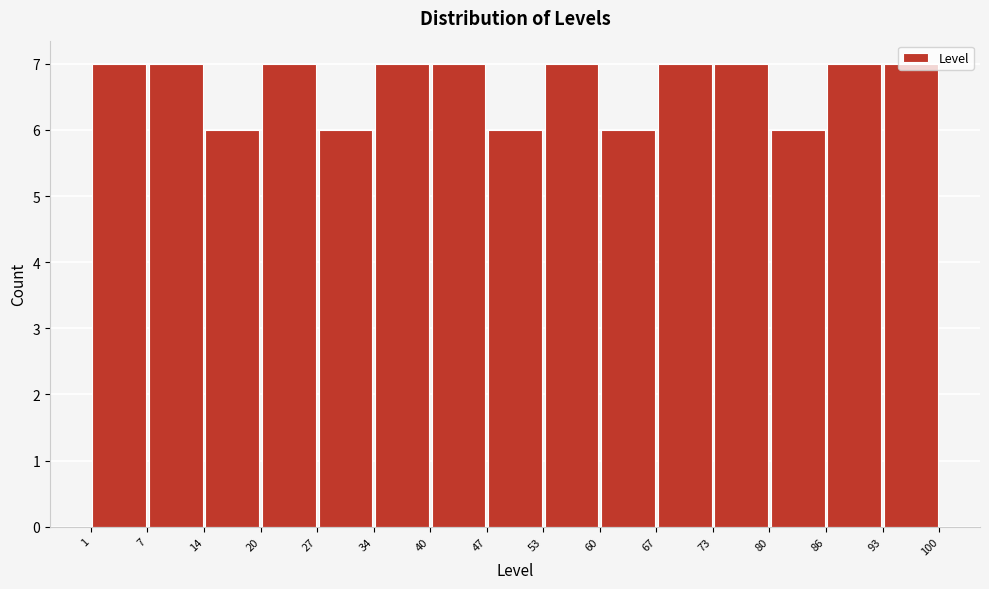

Reading left to right, transcribe this chart: for each bar, give the range it covers on the x-axis and its height. The values are not printed on the chart, so give them approximately, as read against the axis.

1 to 7: 7
7 to 14: 7
14 to 20: 6
20 to 27: 7
27 to 34: 6
34 to 40: 7
40 to 47: 7
47 to 53: 6
53 to 60: 7
60 to 67: 6
67 to 73: 7
73 to 80: 7
80 to 86: 6
86 to 93: 7
93 to 100: 7